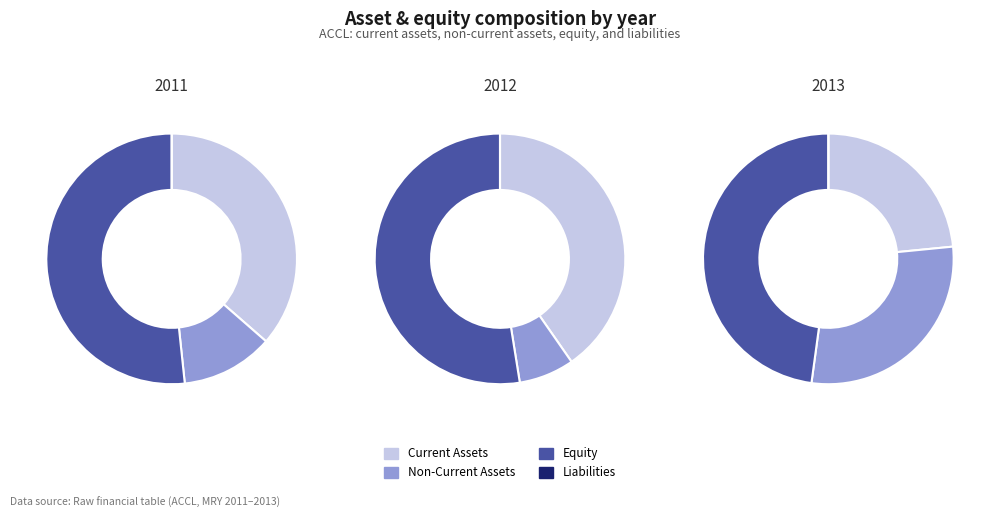

What is the difference between the highest and lowest values at 2012?

219434000